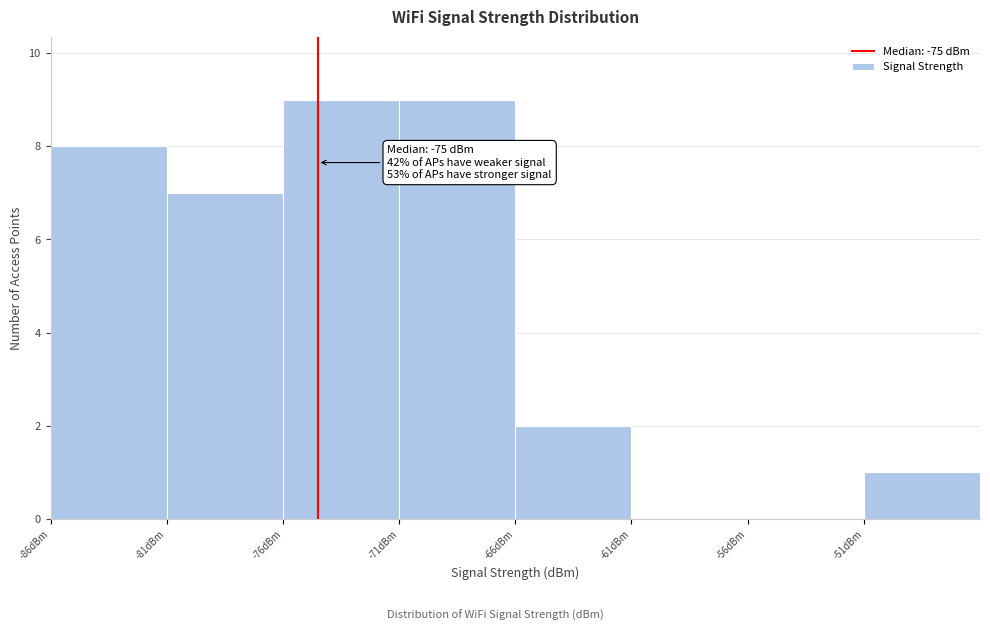

Reading left to right, extract all data points from this chart.

-86dBm=8	-81dBm=7	-76dBm=9	-71dBm=9	-66dBm=2	-61dBm=0	-56dBm=0	-51dBm=1